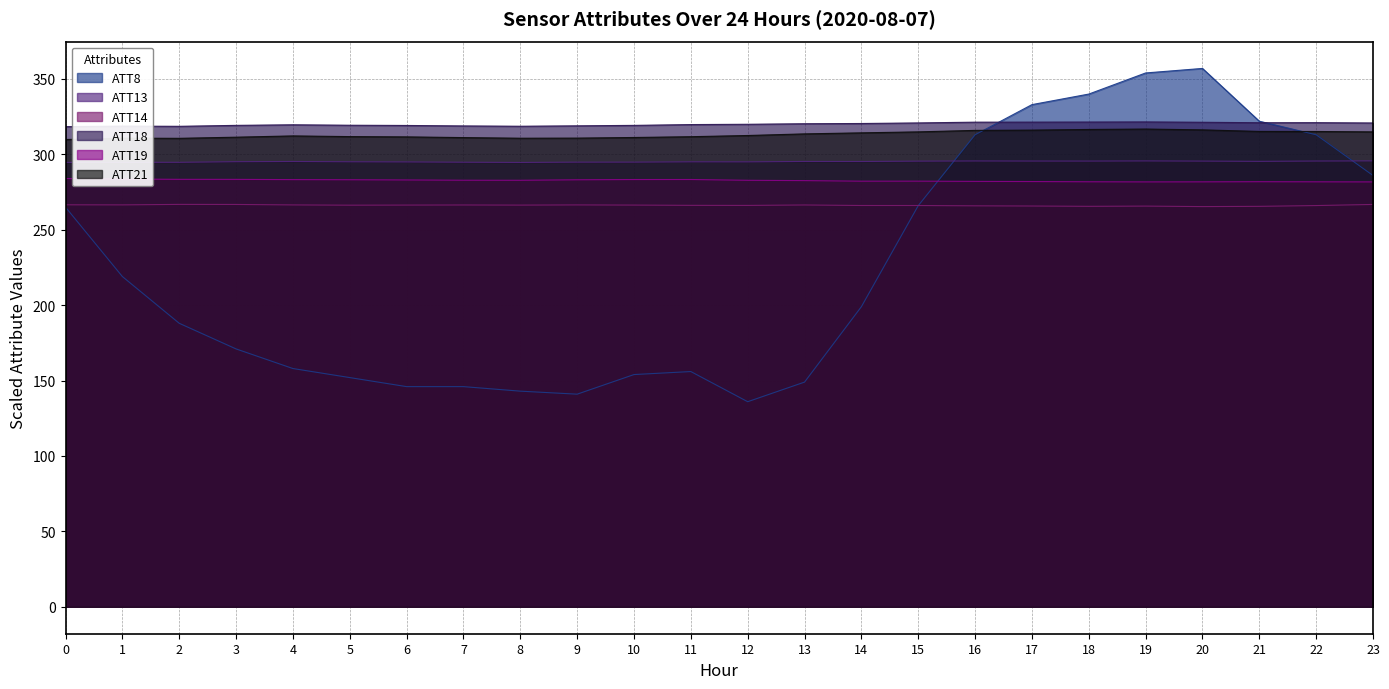

At 7, list the series in order from smallest to largest.

ATT8, ATT14, ATT19, ATT13, ATT21, ATT18